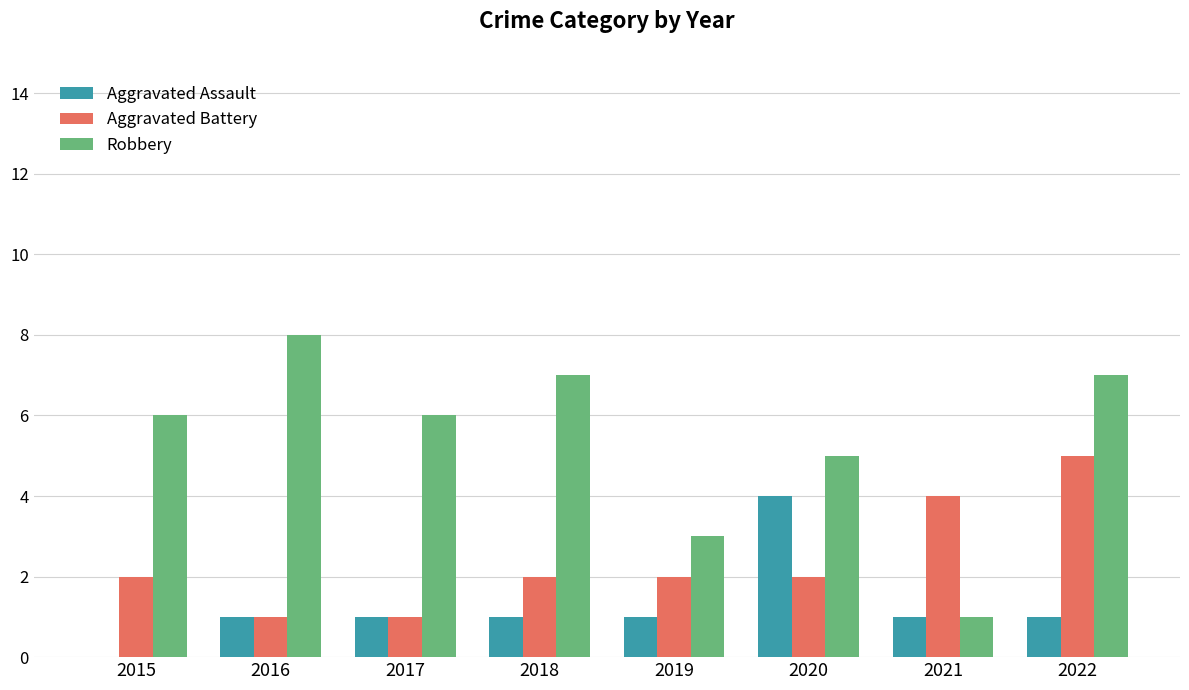

What is the highest value of the Robbery series?

8